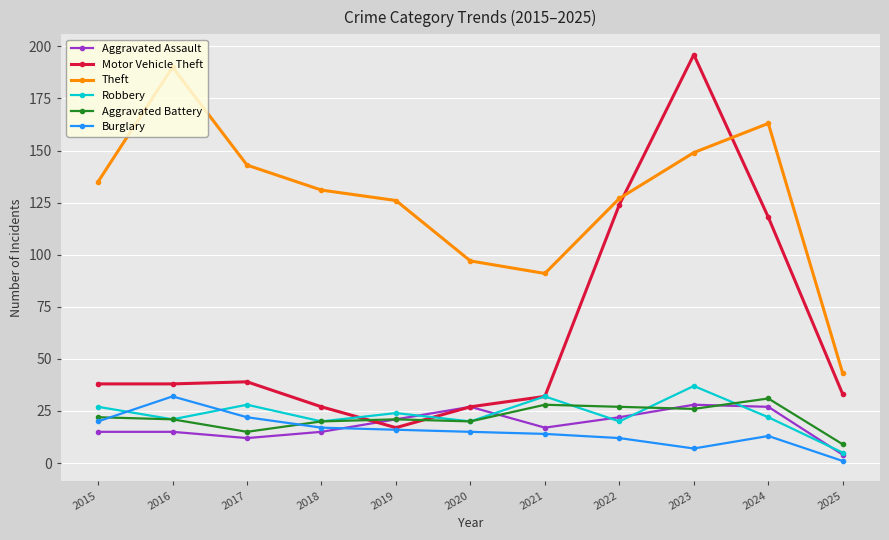

Does the chart have visible grid lines?

Yes